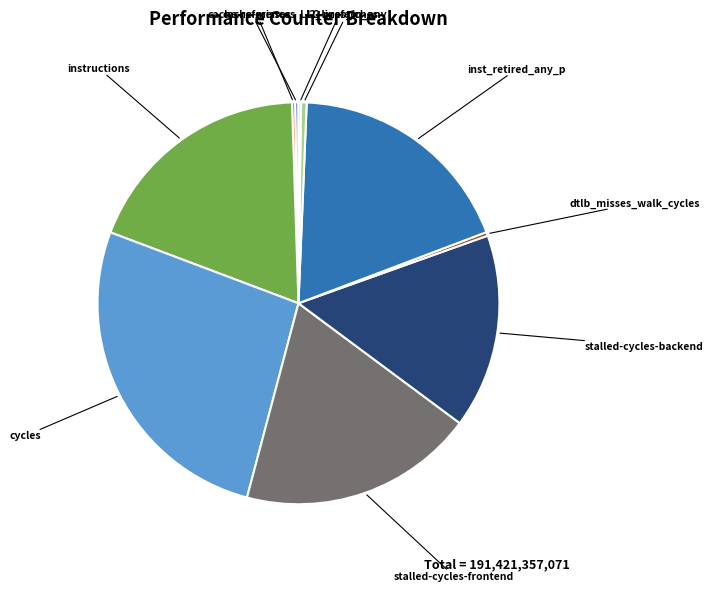

Which category has the biggest portion of the pie?

cycles